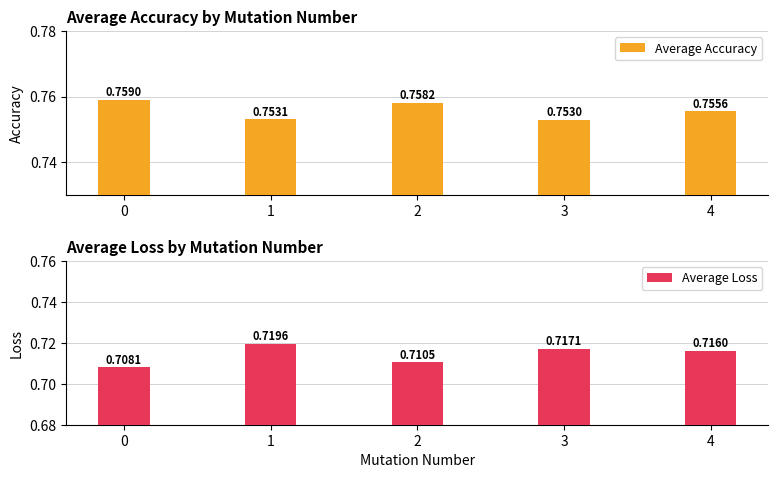

What is the minimum value for Average Loss?

0.7